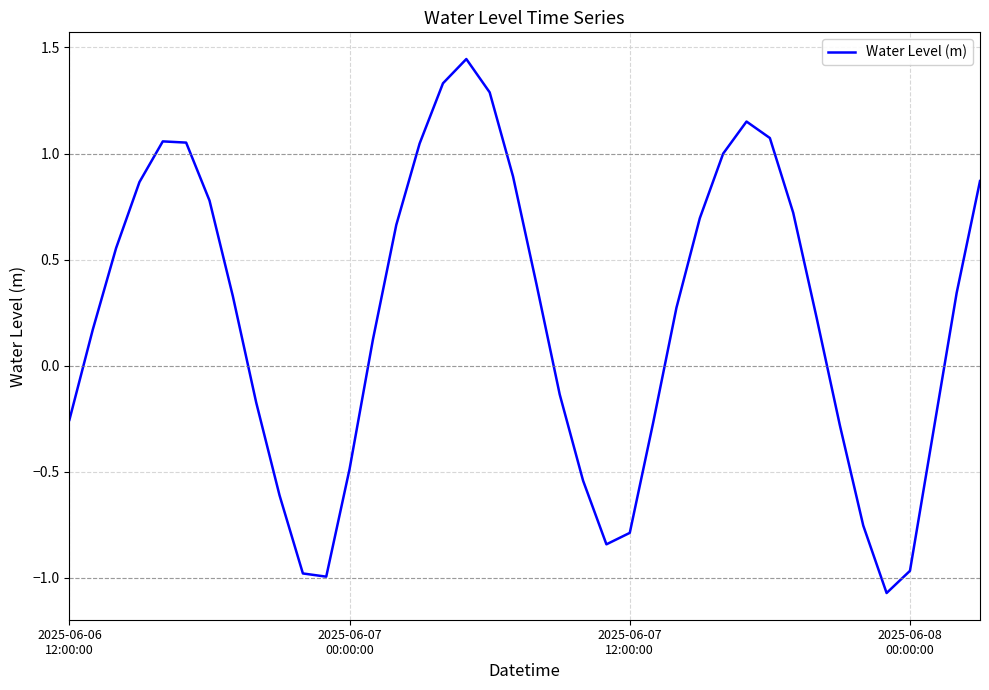

What is the difference between the maximum and minimum values?

2.5